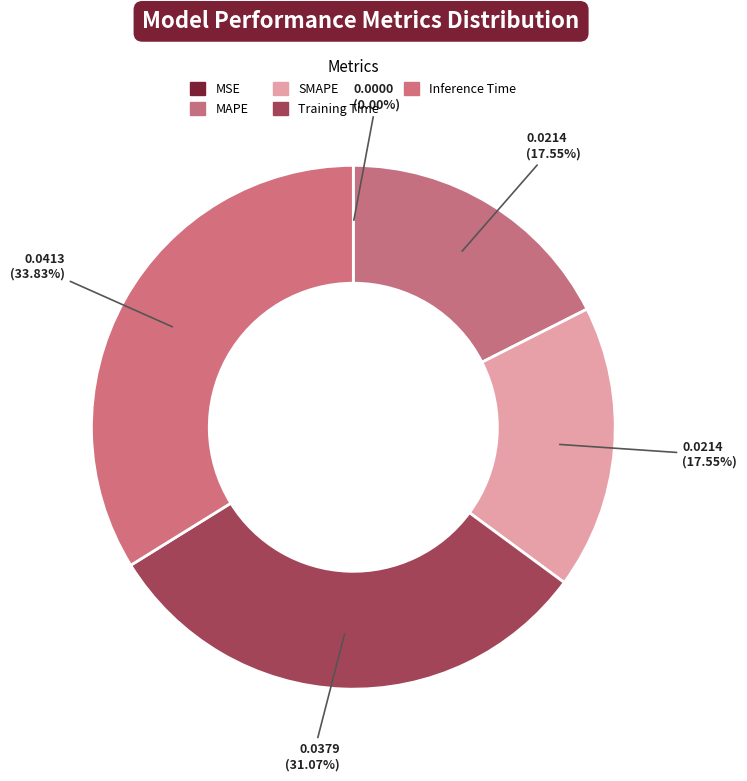

True or false: MSE accounts for 1% of the total.

False